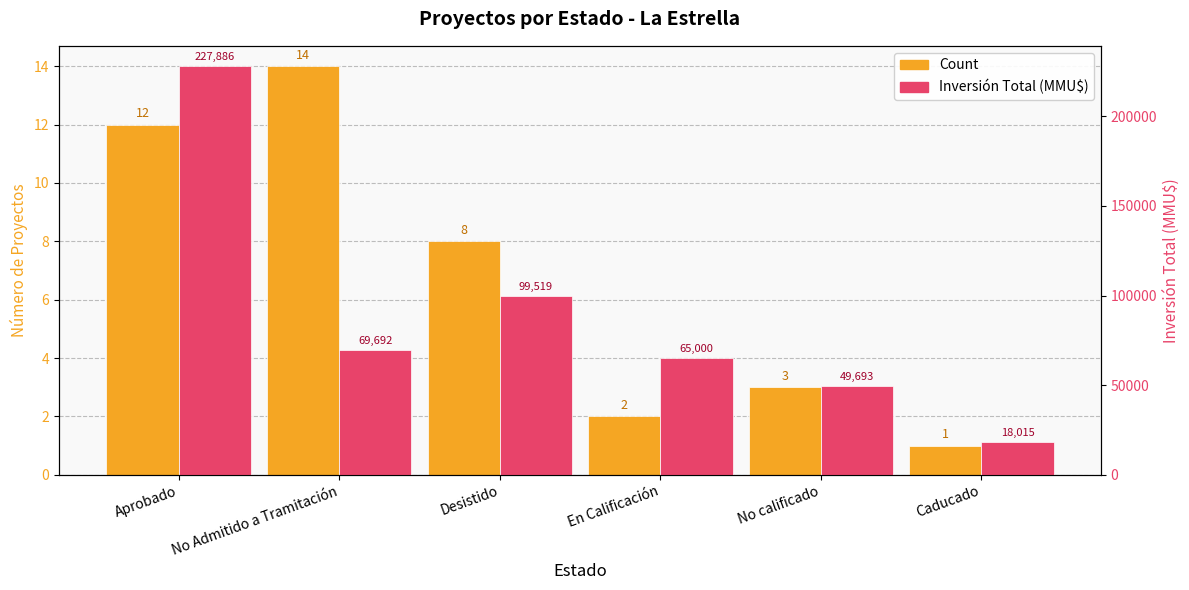

How many data points in Inversión Total (MMU$) are above 69692?

2